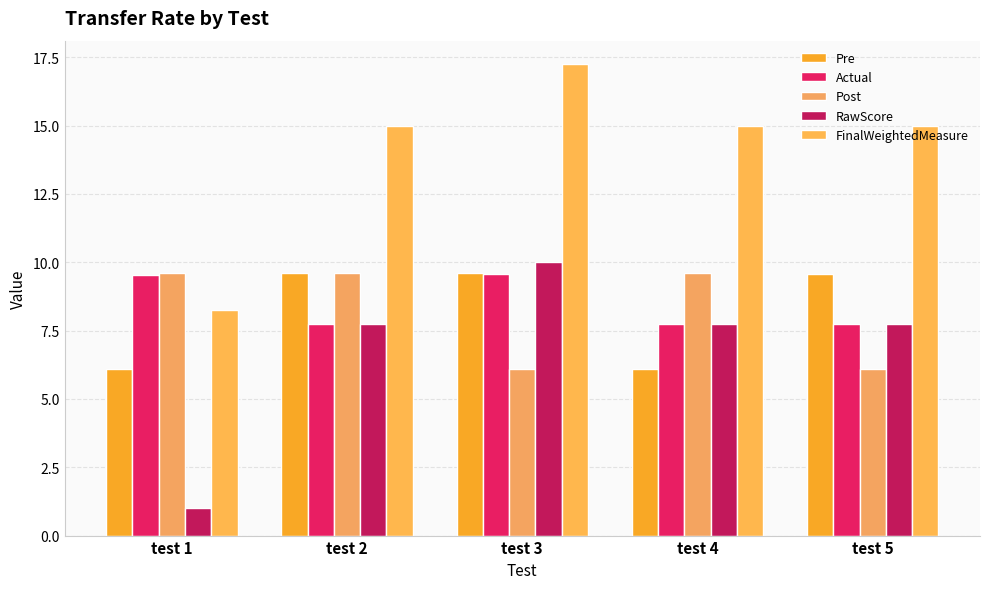

The RawScore series shows 10.0 at test 3. True or false?

True